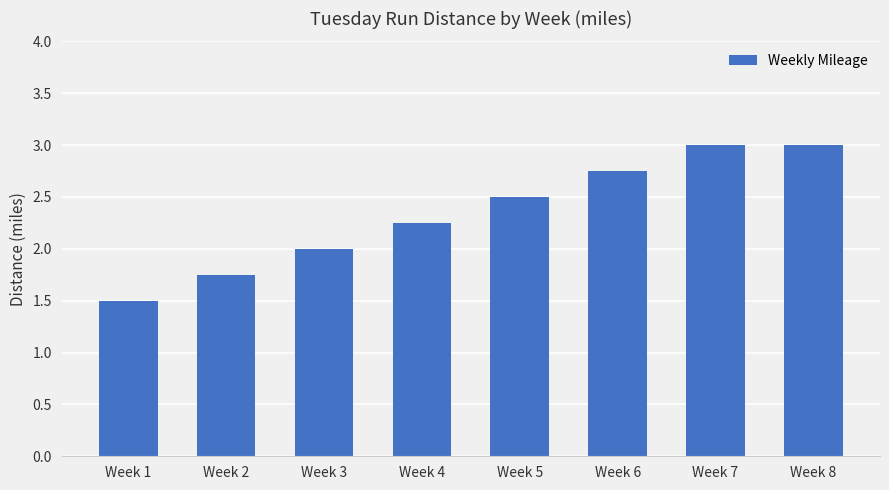

True or false: the data shows 4.7 at Week 6.

False